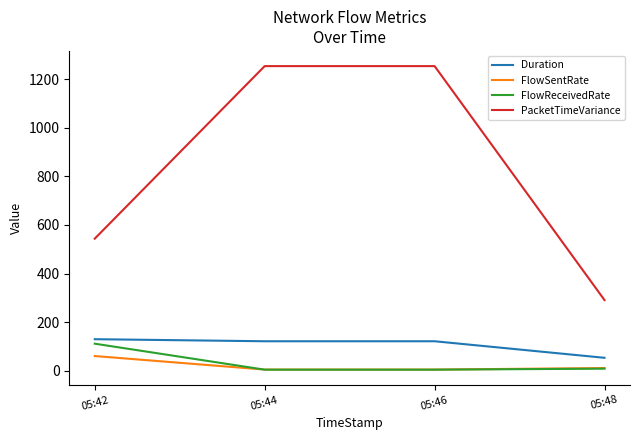

Which series has the largest range (max minus min)?

PacketTimeVariance